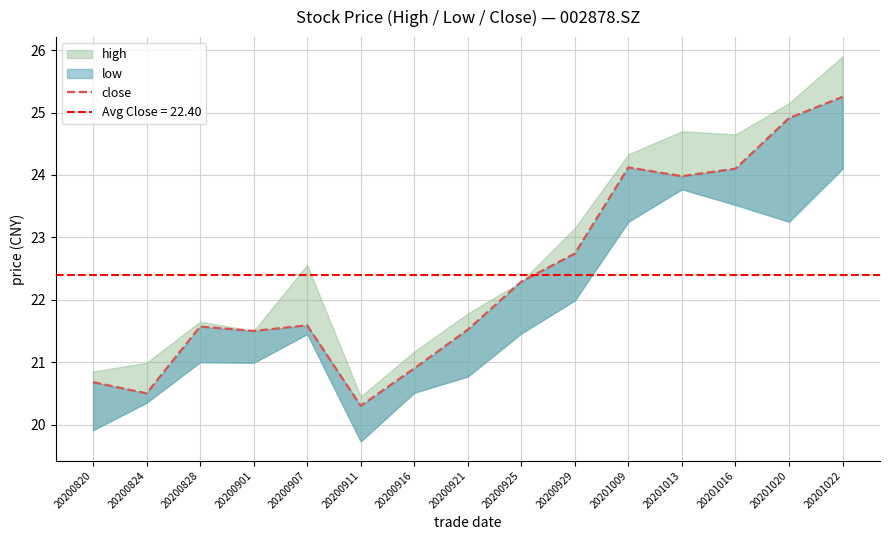

What is the value of the 6th point from the left?

20.3